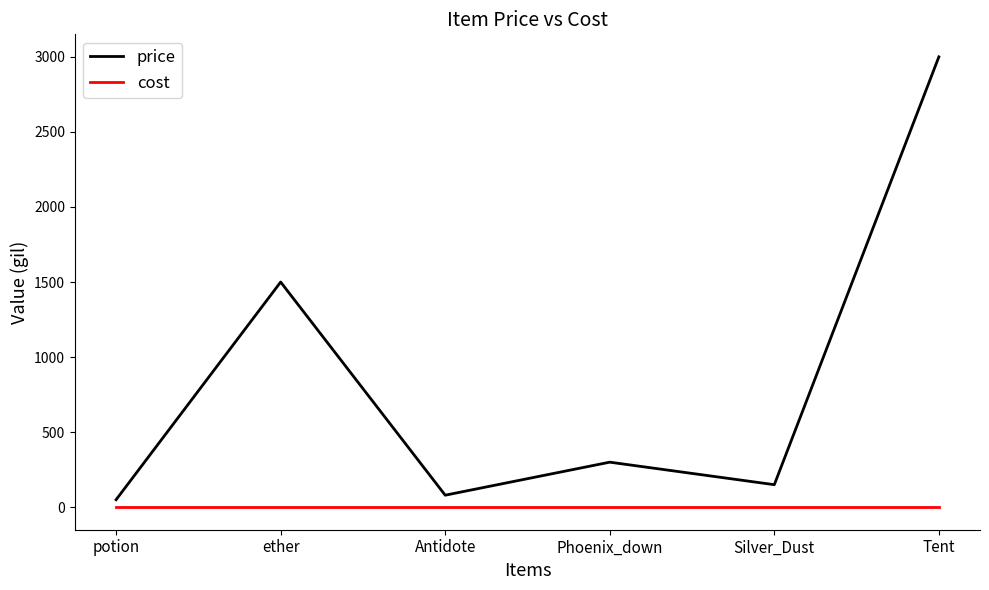

How many lines are shown in the chart?

2